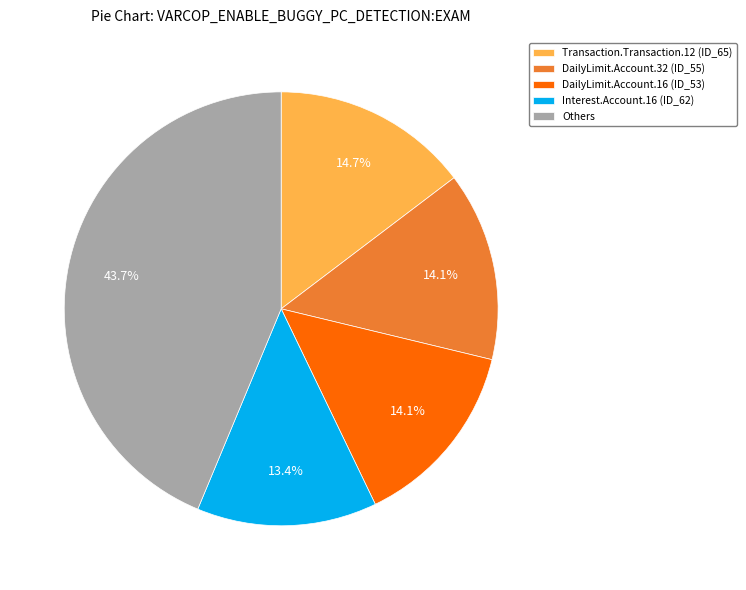

Between Others and DailyLimit.Account.32 (ID_55), which is larger?

Others